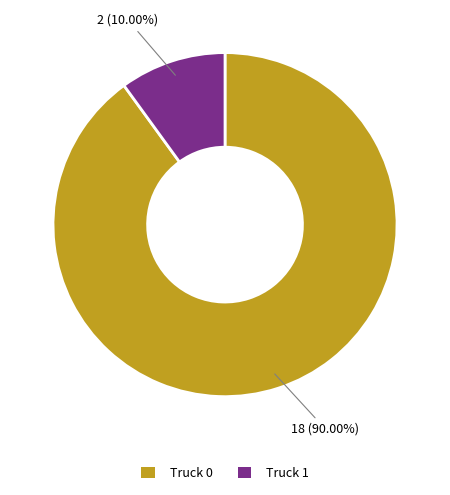

The Truck 1 slice represents 1% of the pie. True or false?

False